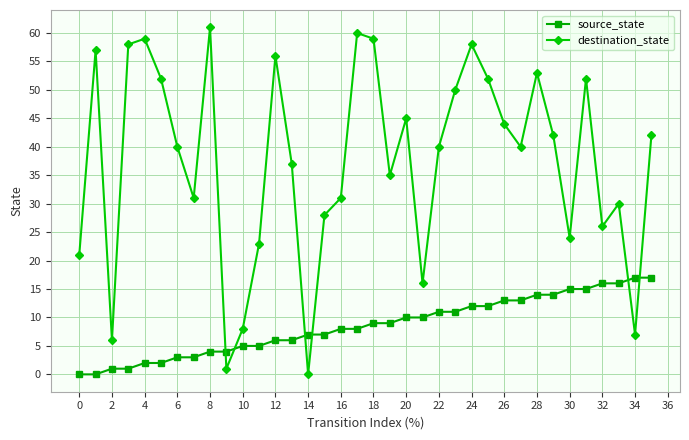

What is the average value of the destination_state series?

37